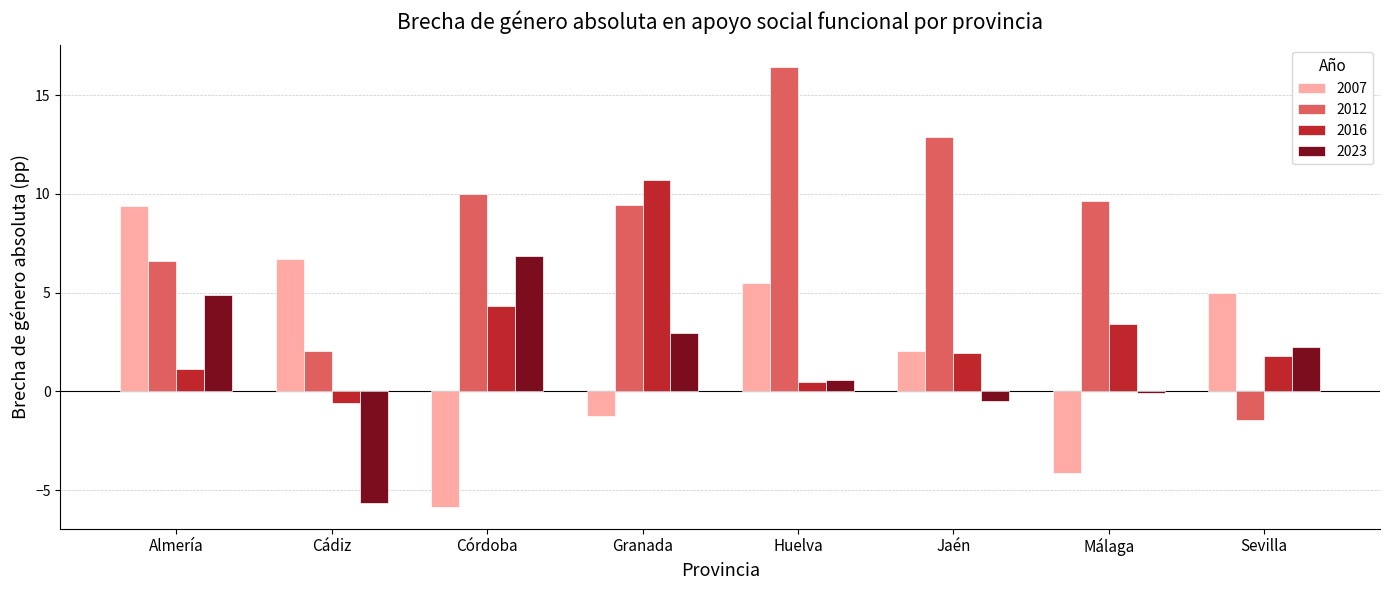

Is the value of 2023 at Granada greater than the value of 2012 at Cádiz?

Yes